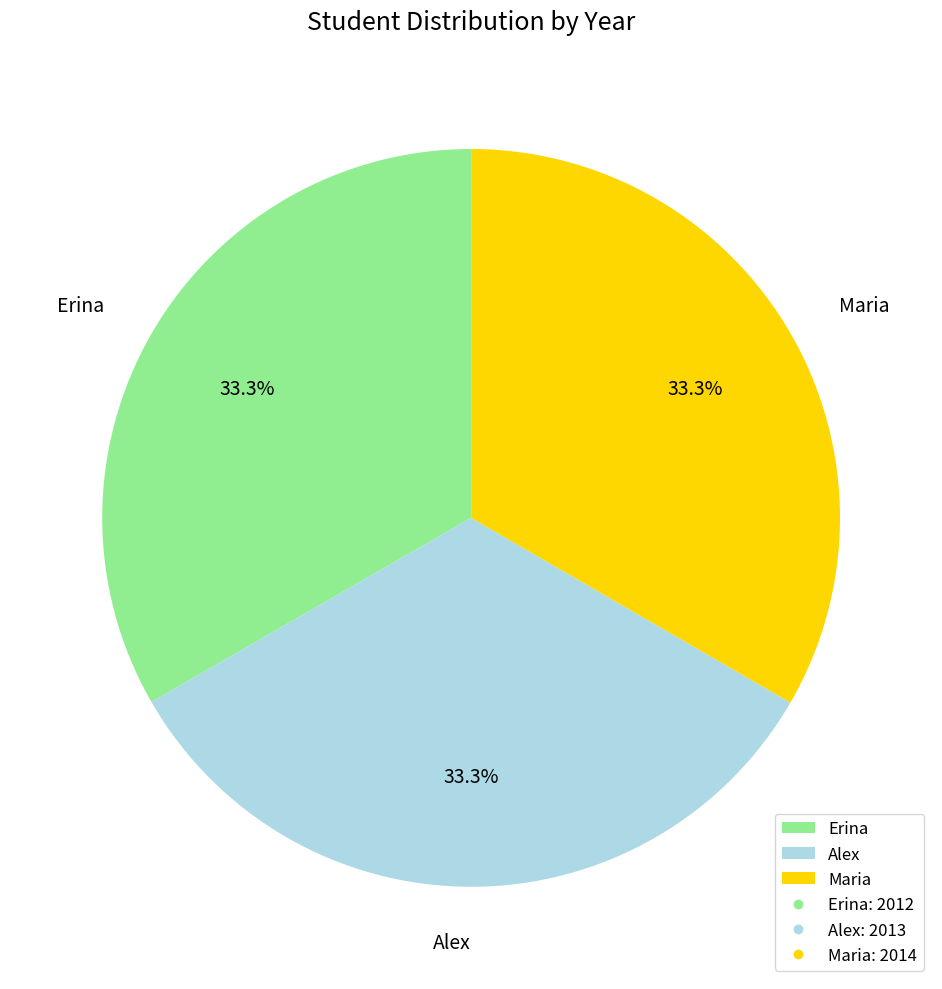

Approximately how many times larger is the value at Erina compared to Maria?

1.0